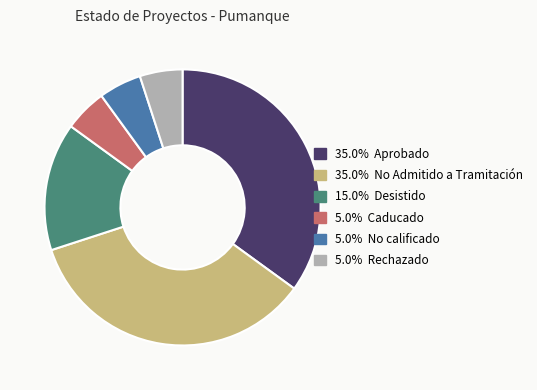

Is there a majority slice in this chart?

No